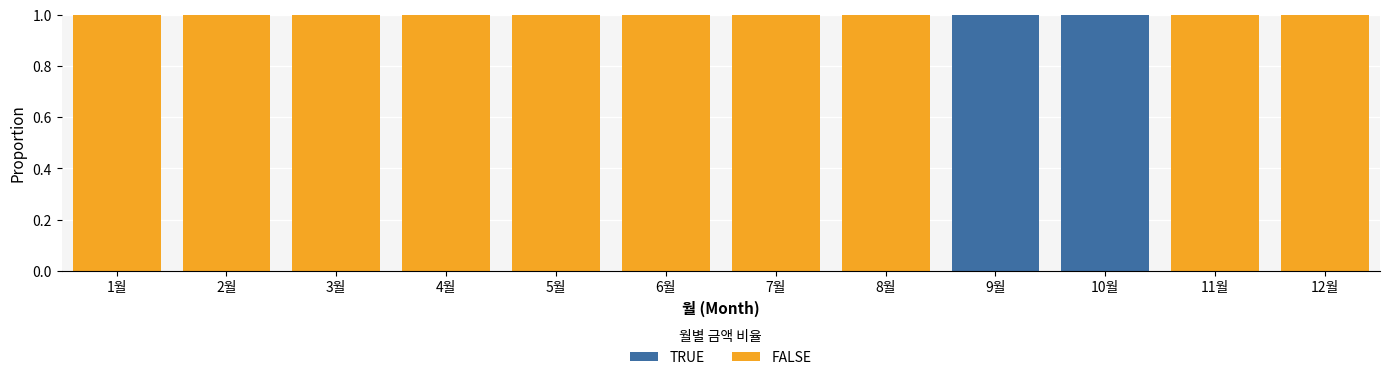

The TRUE series shows 0 at 4월. True or false?

True